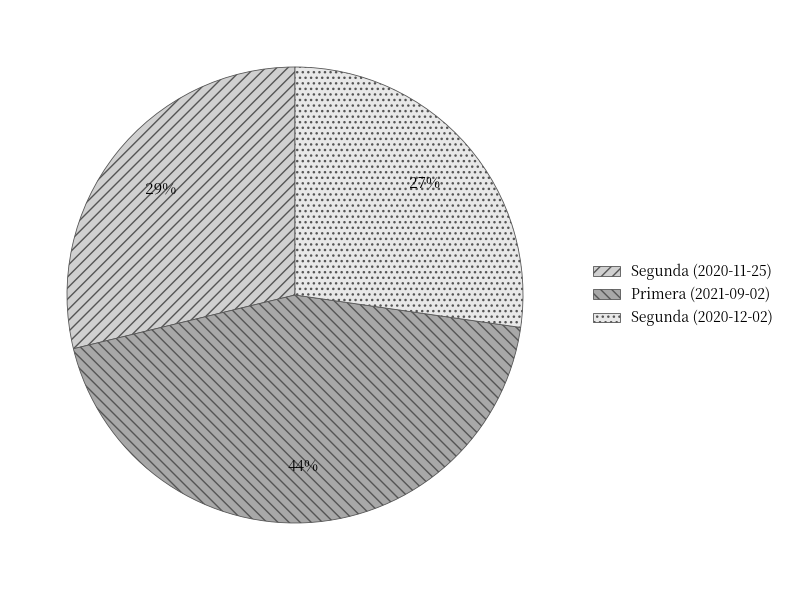

Combined, do Primera (2021-09-02) and Segunda (2020-12-02) account for over 50%?

Yes